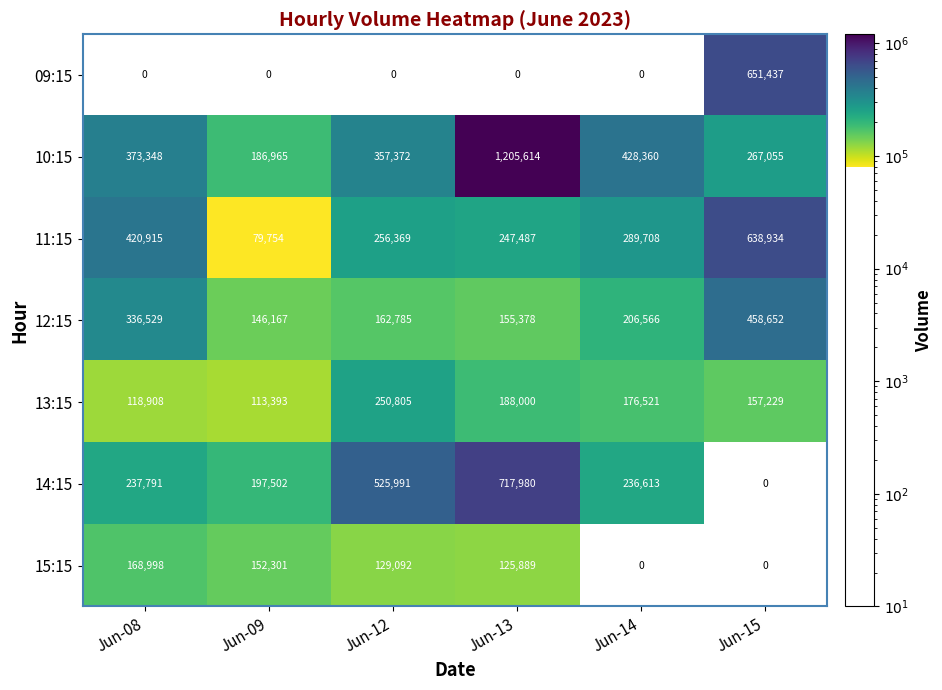

Count the number of data series in this chart.

7